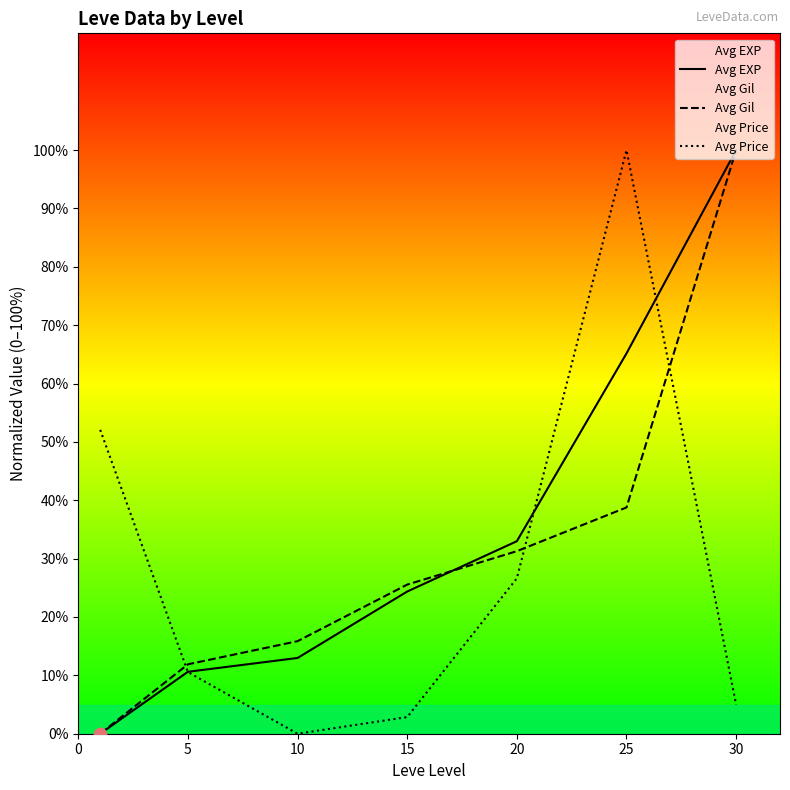

What is the total value across all series at 10?

28.8